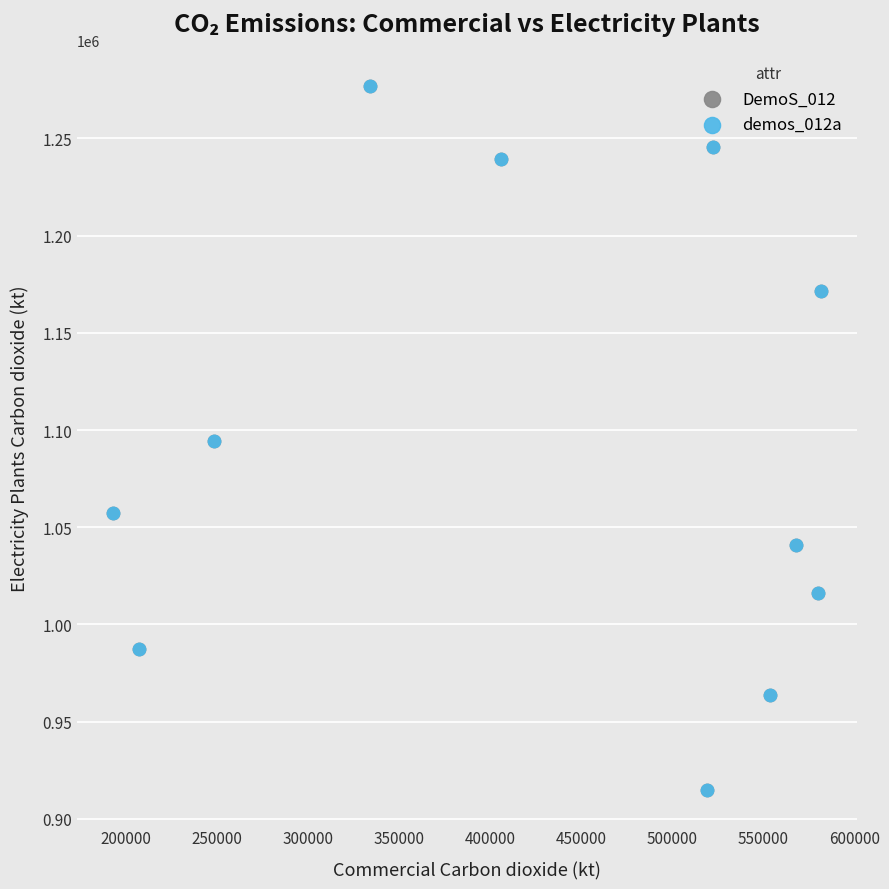

What are all the series names shown in the legend?

DemoS_012, demos_012a